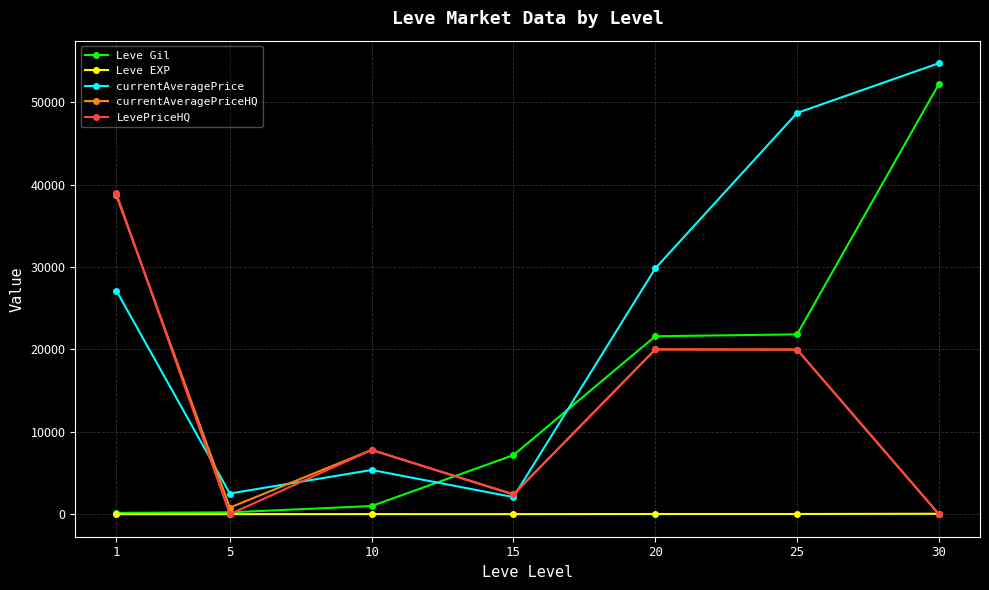

What is the greatest value displayed?

54750